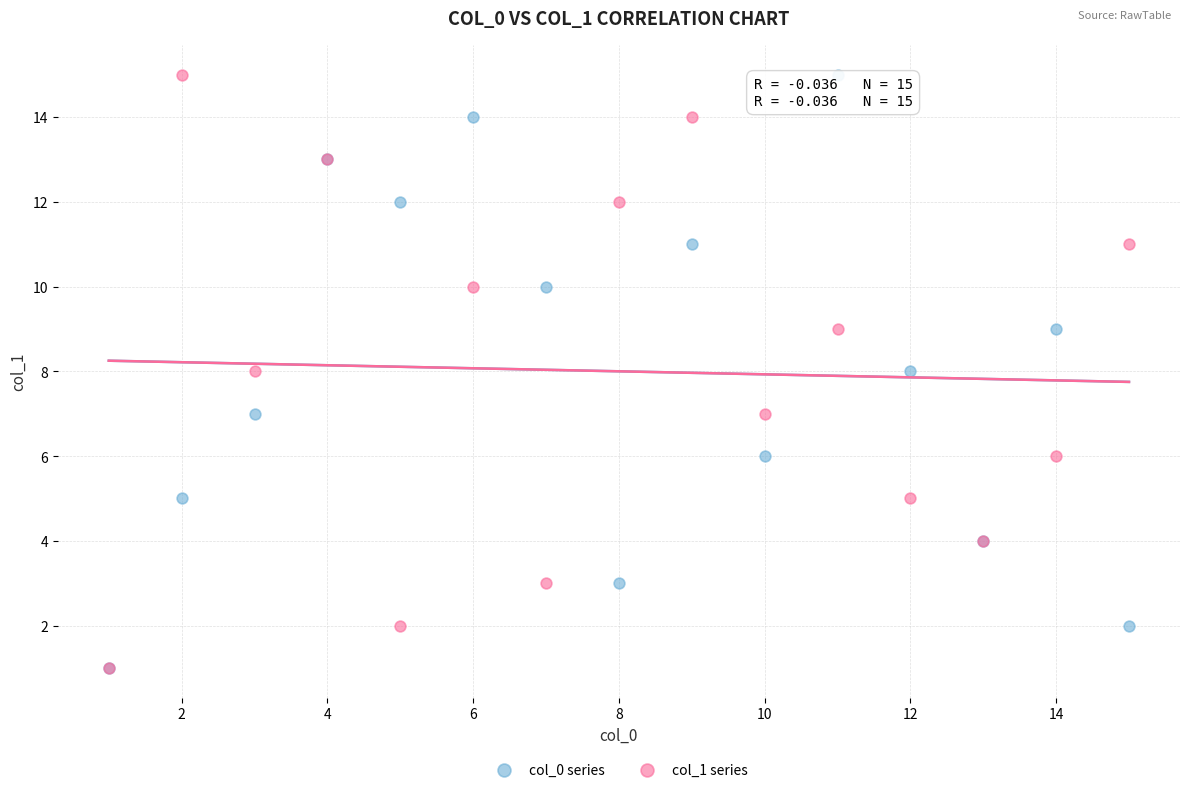

What are all the series names shown in the legend?

col_0 series, col_1 series